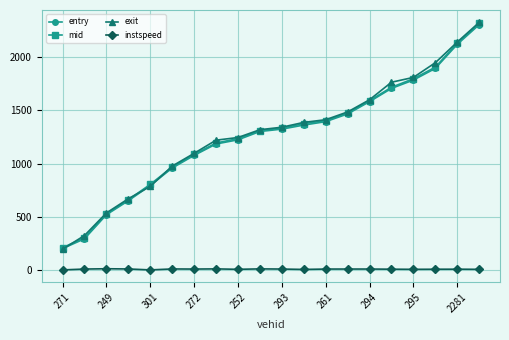

What is the difference between the second highest and minimum values in the exit series?

1937.9